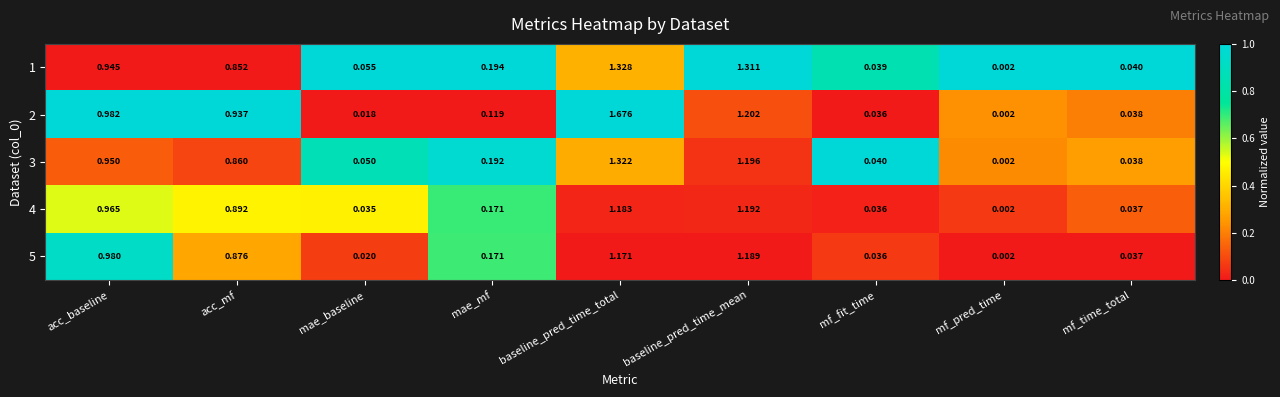

At how many categories does at least one series exceed 0?

9